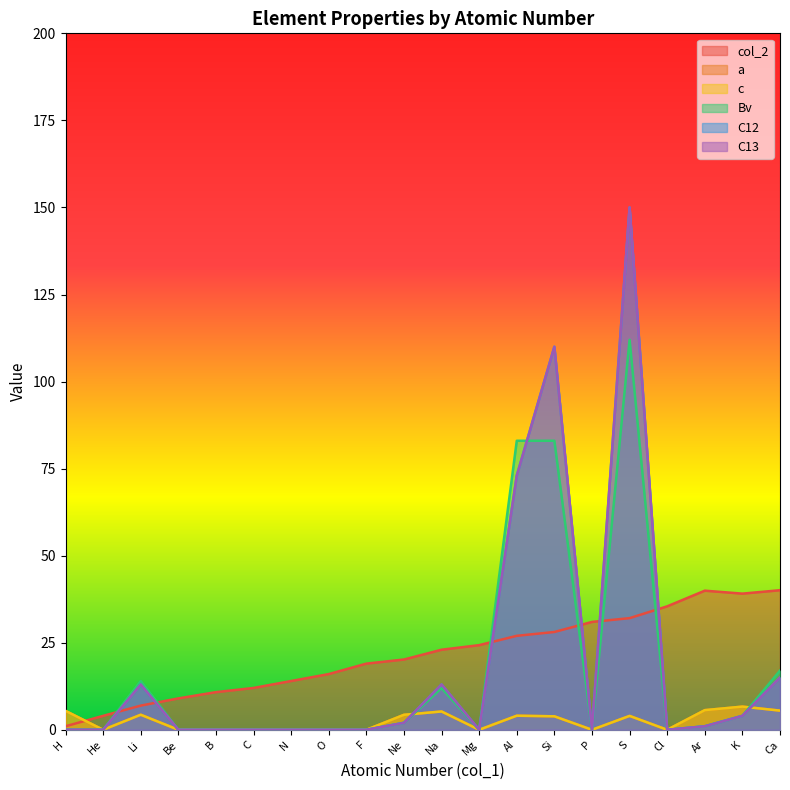

True or false: a and C12 cross at least once.

True